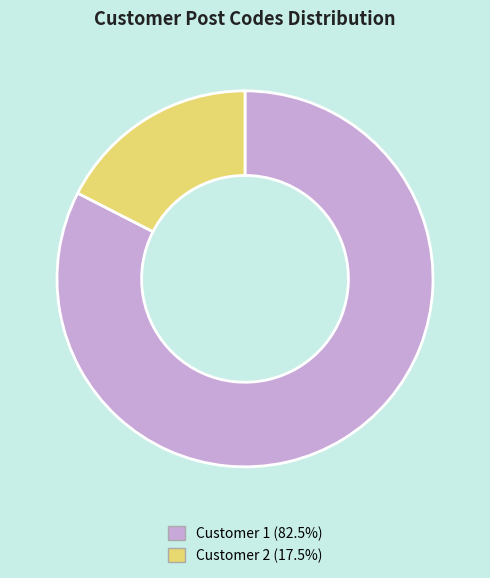

Approximately how many times larger is the value at Customer 1 compared to Customer 2?

4.7